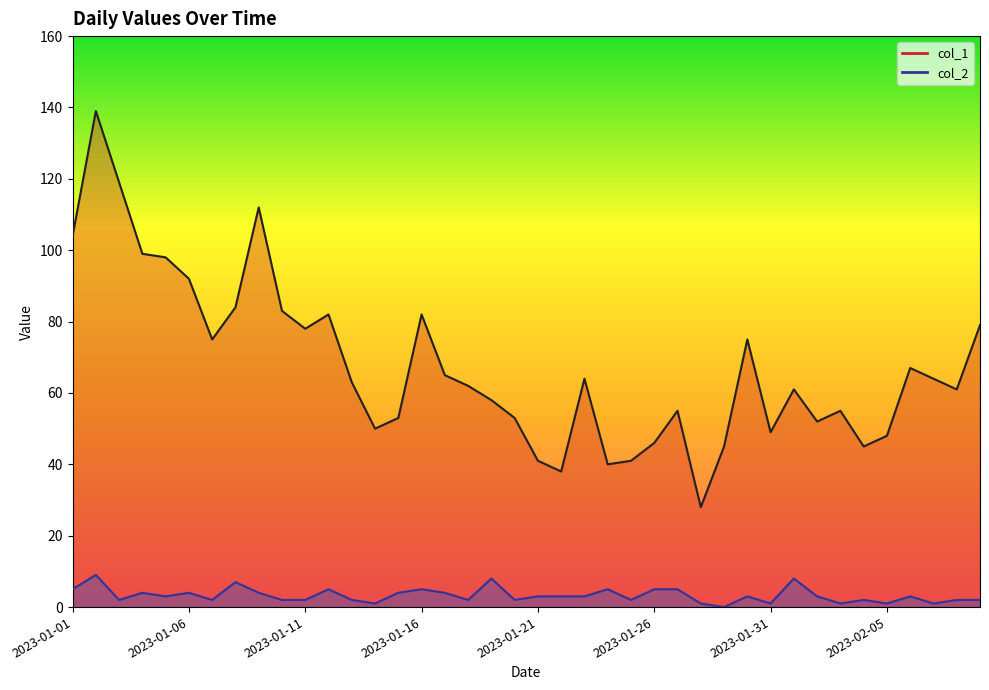

Rank the series at 2023-01-11 from lowest to highest value.

col_2, col_1